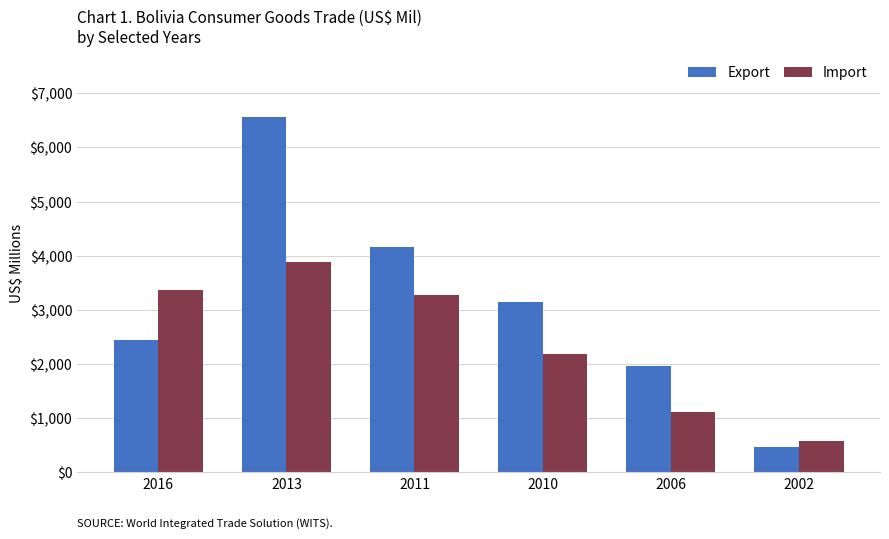

Is the value of Import at 2013 greater than the value of Export at 2010?

Yes